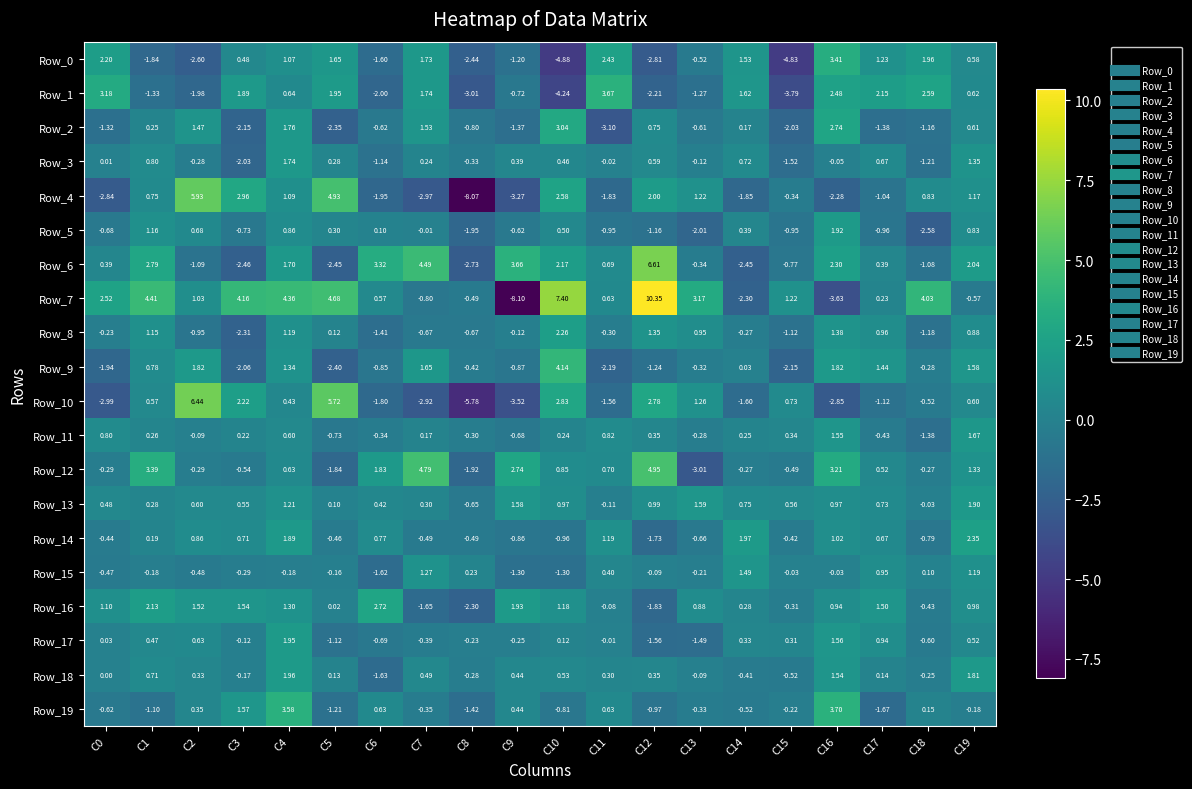

Is the value of Row_19 at C8 greater than the value of Row_8 at C13?

No